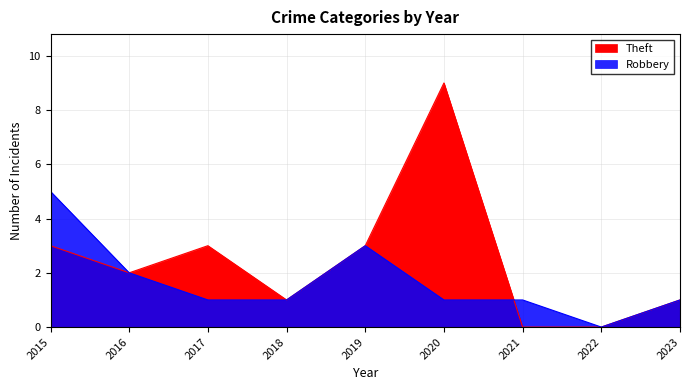

Count the number of categories in the chart.

9